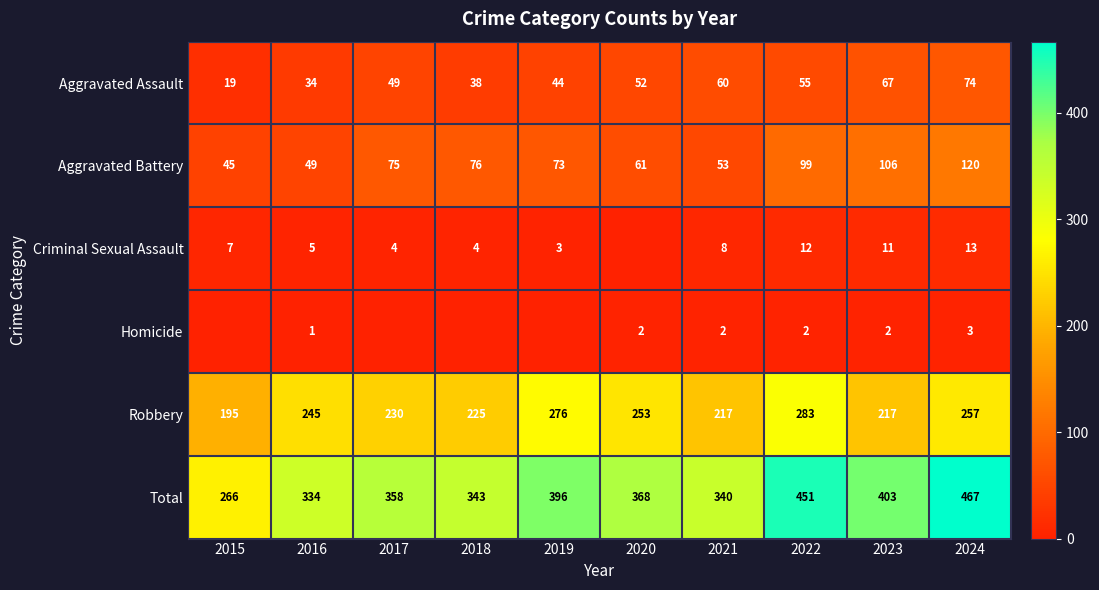

At which label does Robbery reach its minimum?

2015